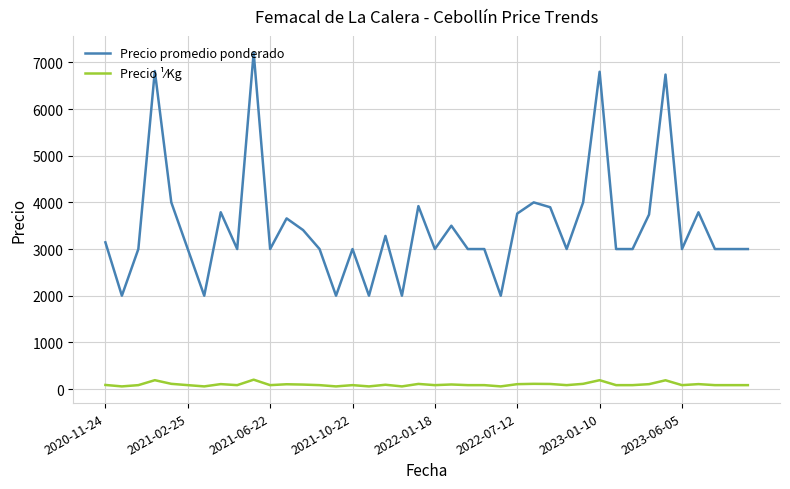

What is the highest value of the Precio promedio ponderado series?

7211